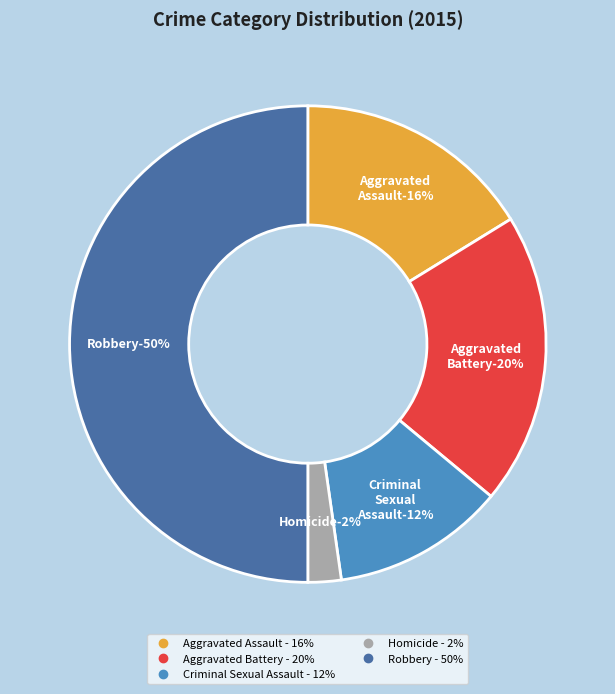

To the nearest percent, what is the combined percentage of Aggravated Battery and Homicide?

22%